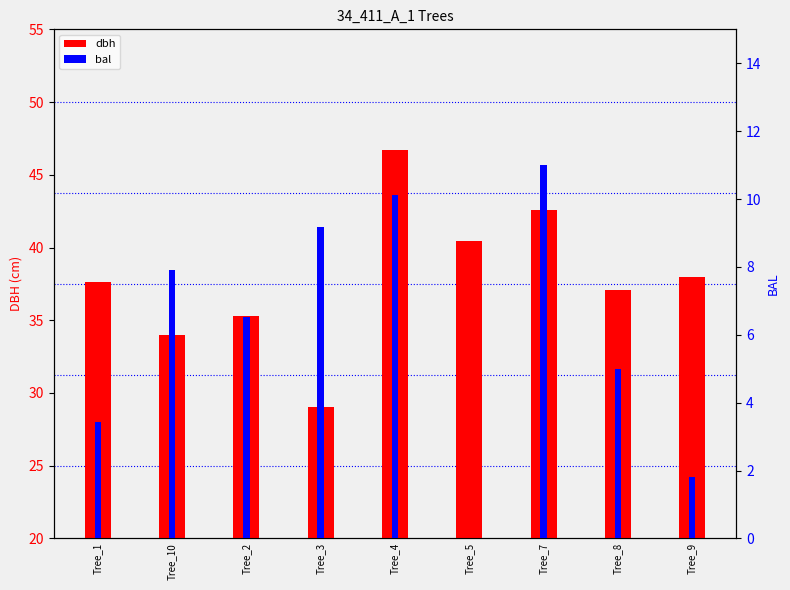

What is the label of the 8th bar from the left?

Tree_8